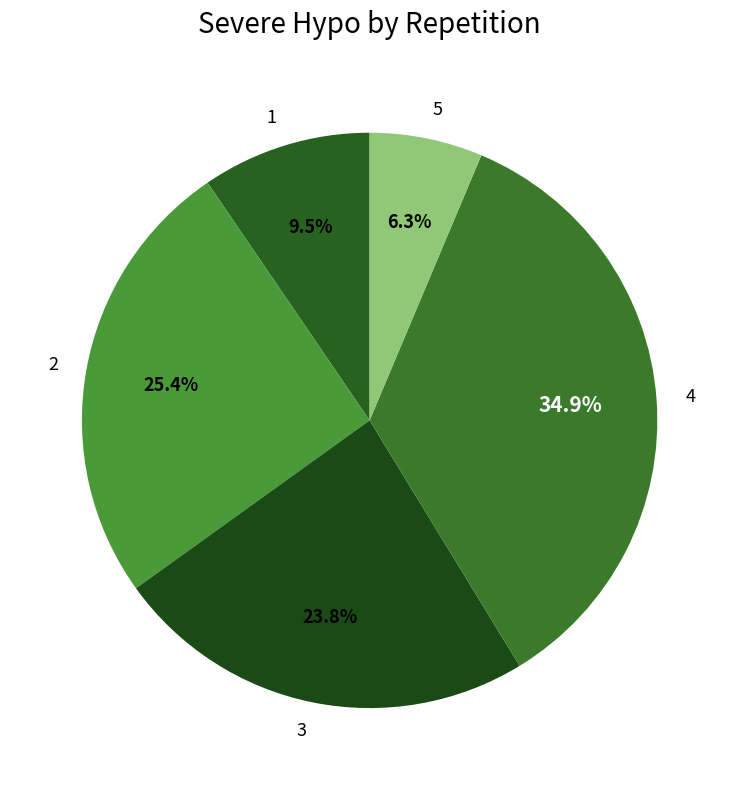

To the nearest percent, what is the difference between the 3 and 2 slice percentages?

2%